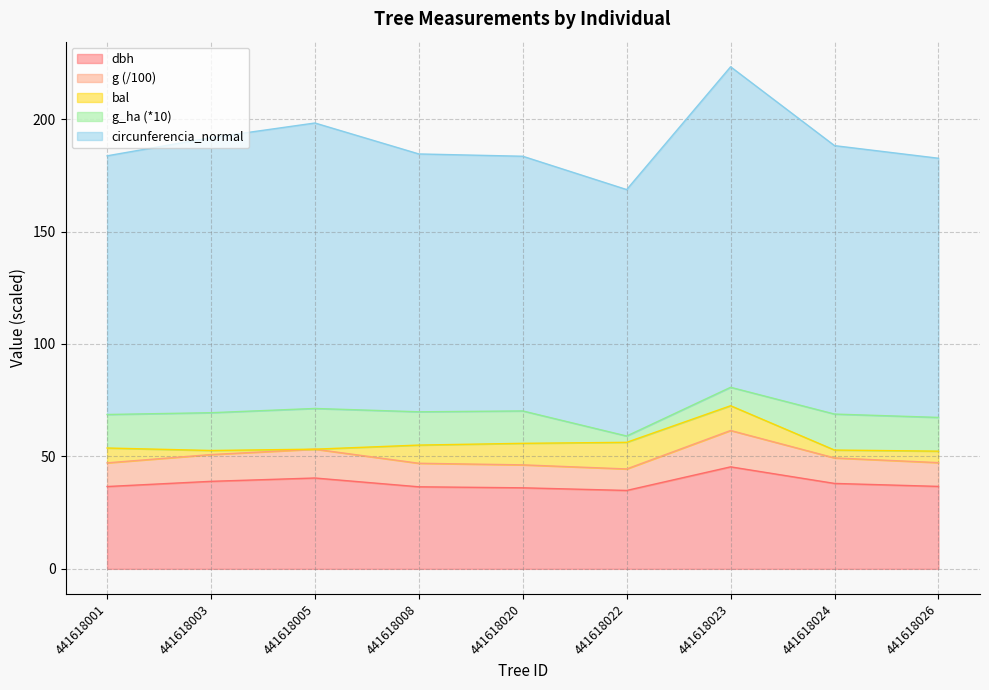

What are all the series names shown in the legend?

dbh, g (/100), bal, g_ha (*10), circunferencia_normal